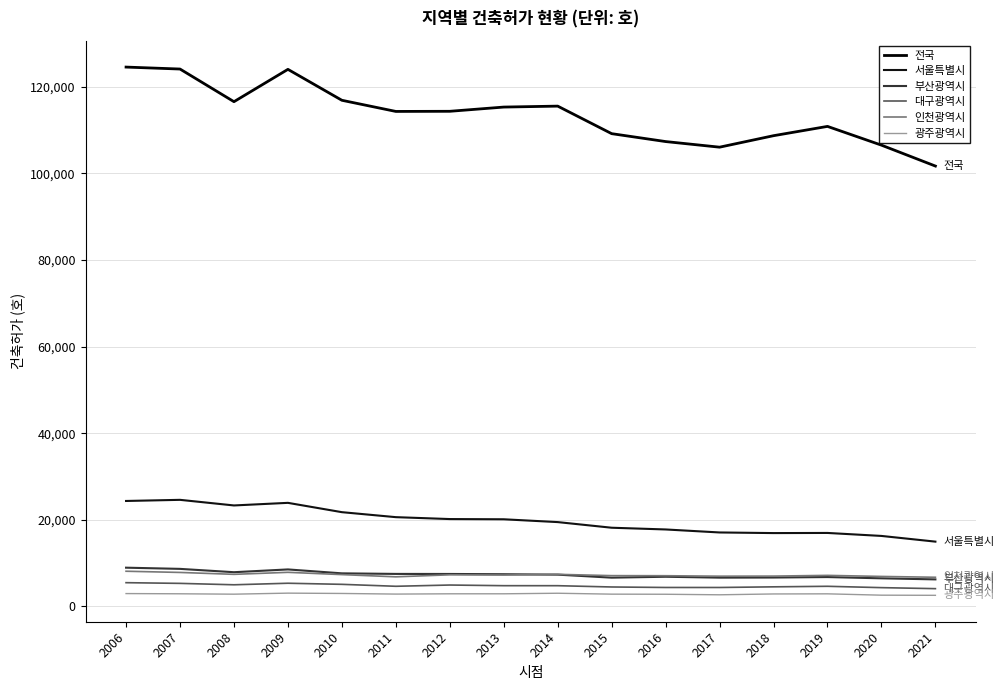

Is this an area chart (filled region under the line)?

No